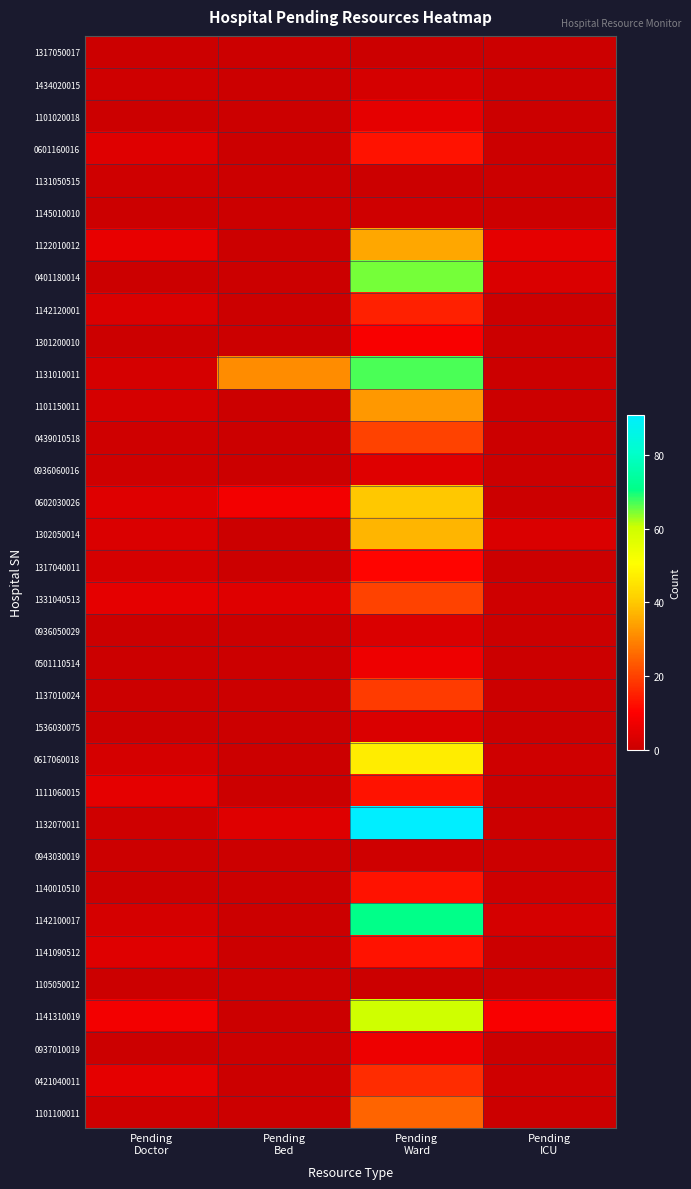

Which series has the widest spread of values?

1132070011